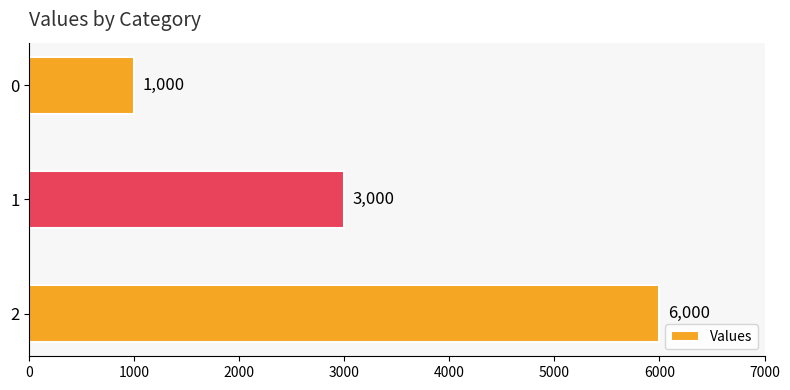

What is the sum of all values?

10000